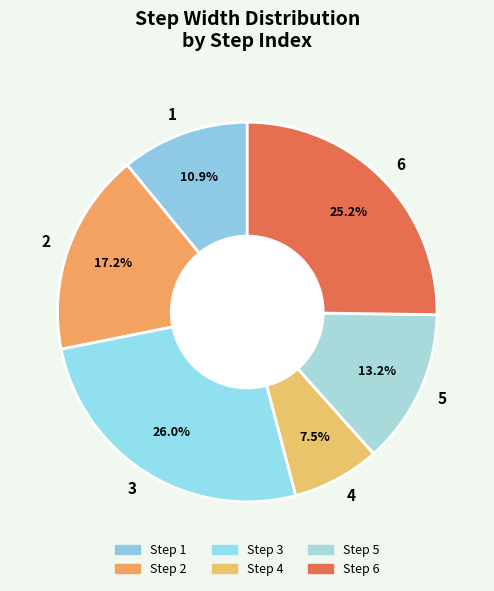

True or false: 3 accounts for 38% of the total.

False